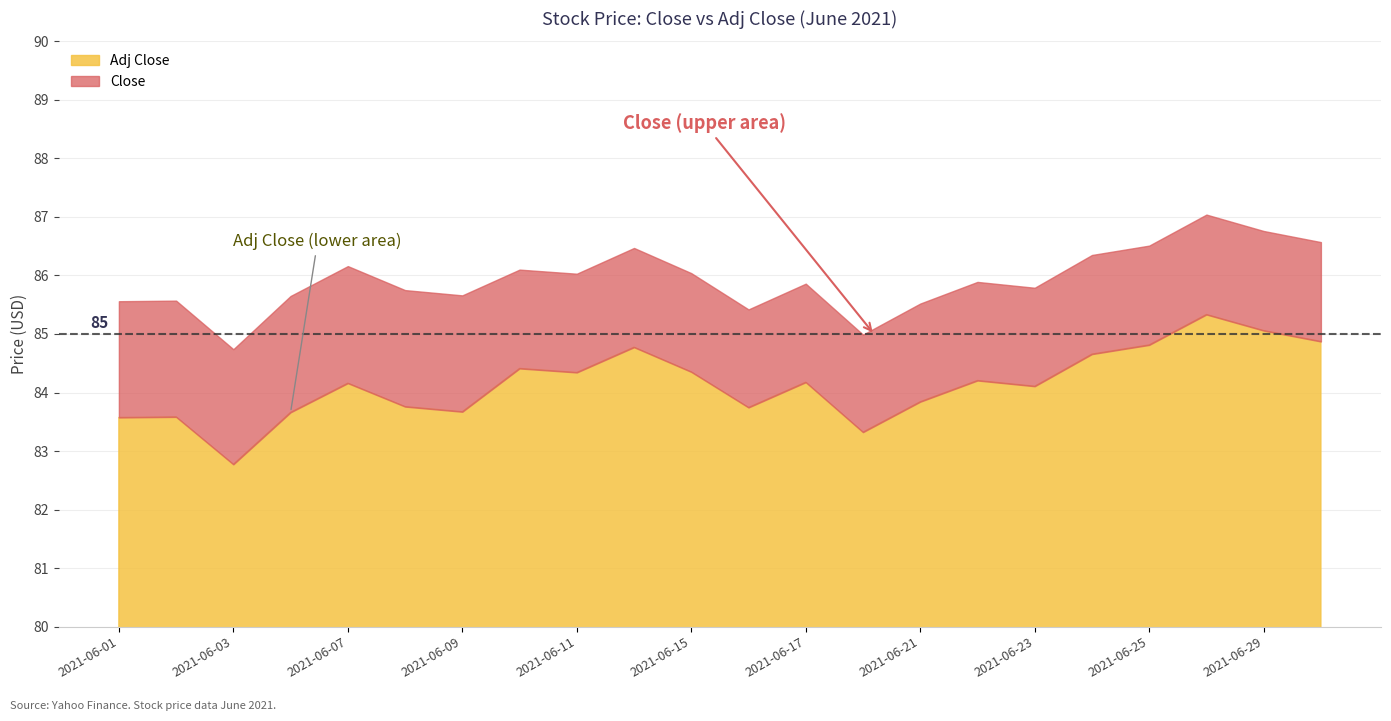

Which series has the widest spread of values?

Adj Close